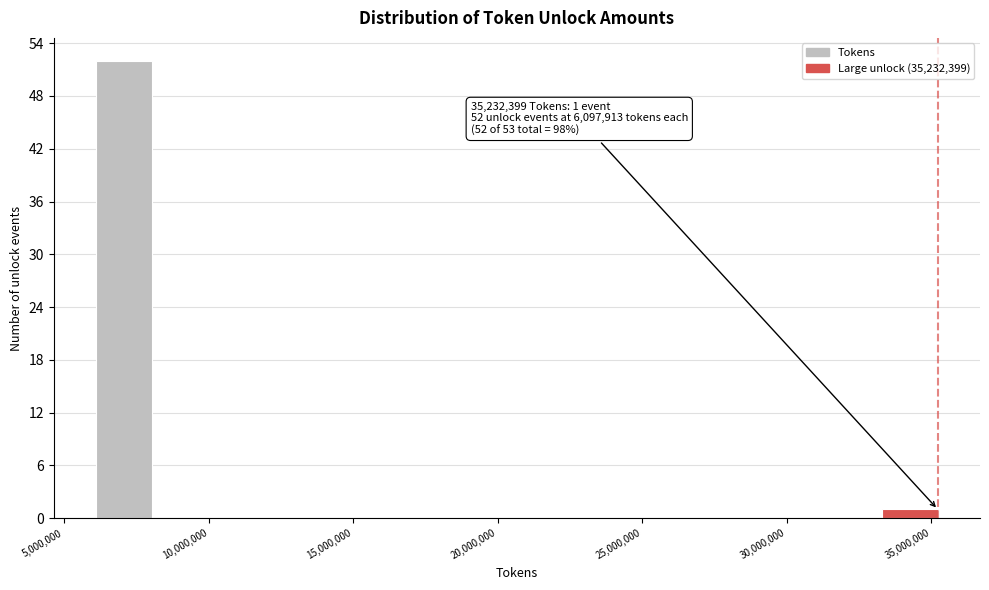

Around what value on the x-axis is the tallest bar? Give the approximate position of its centre, as read against the axis.

7000000